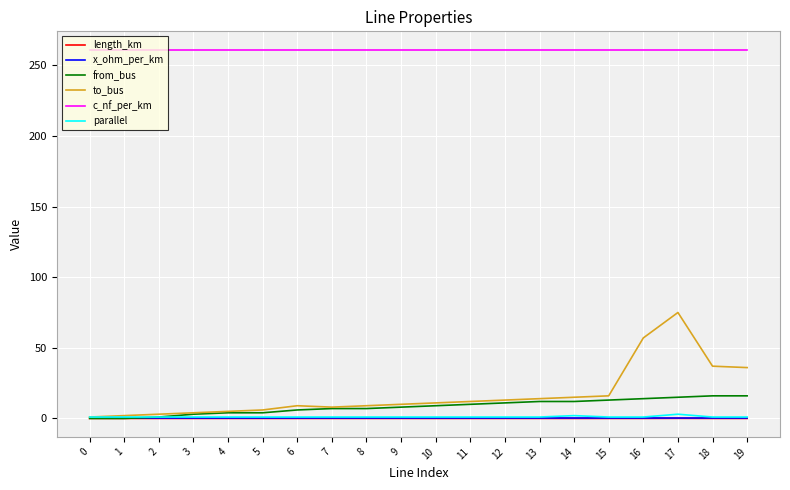

Is it true that c_nf_per_km equals 384.4 at 11?

False